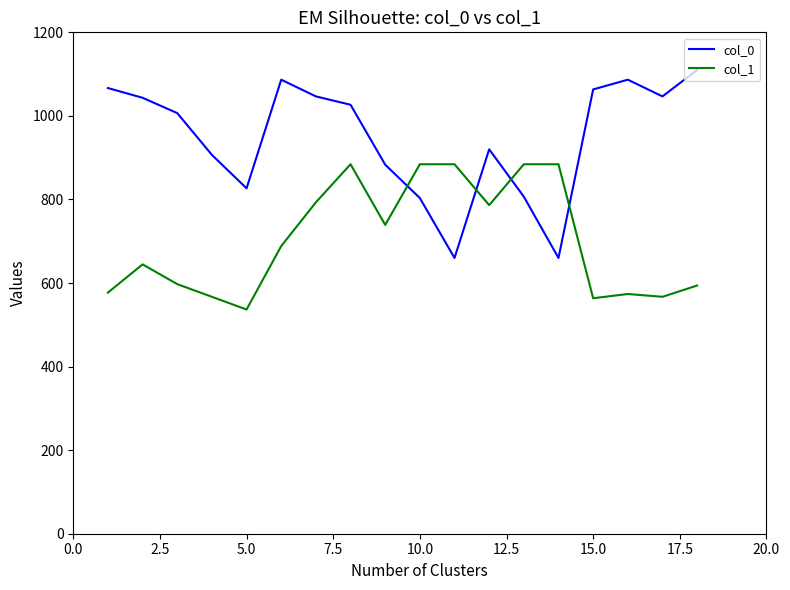

List the series in order of their overall mean, lowest first.

col_1, col_0